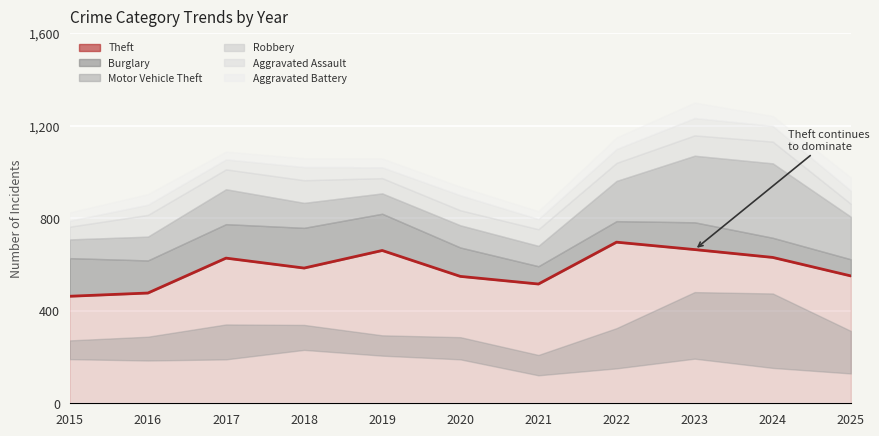

True or false: there are more than 2 points higher than both neighbors.

True